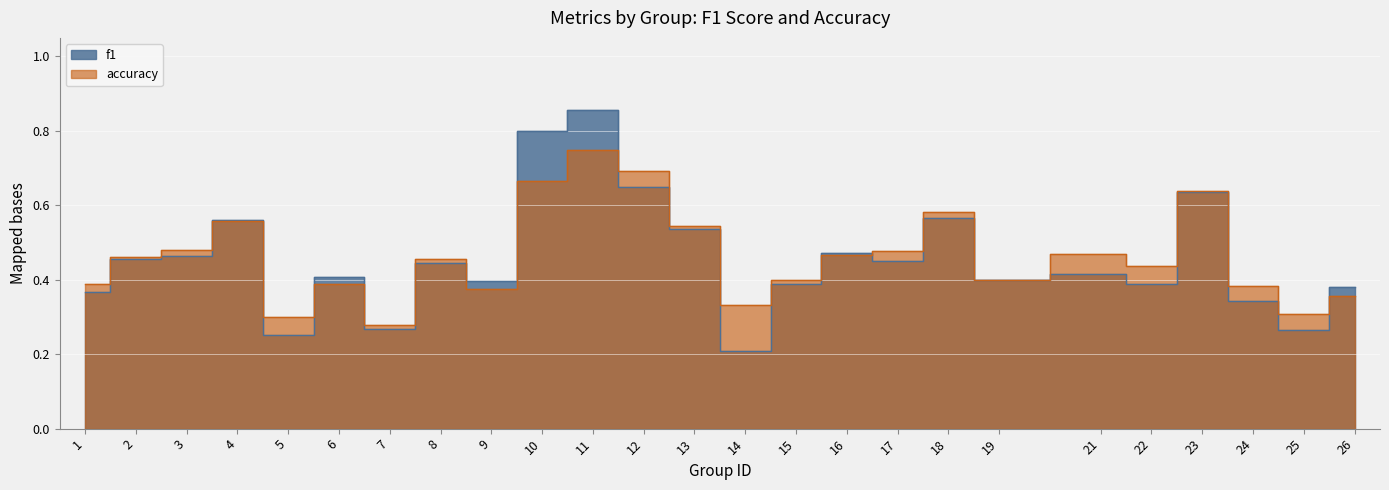

The value of accuracy at 17 is 0.5. True or false?

True